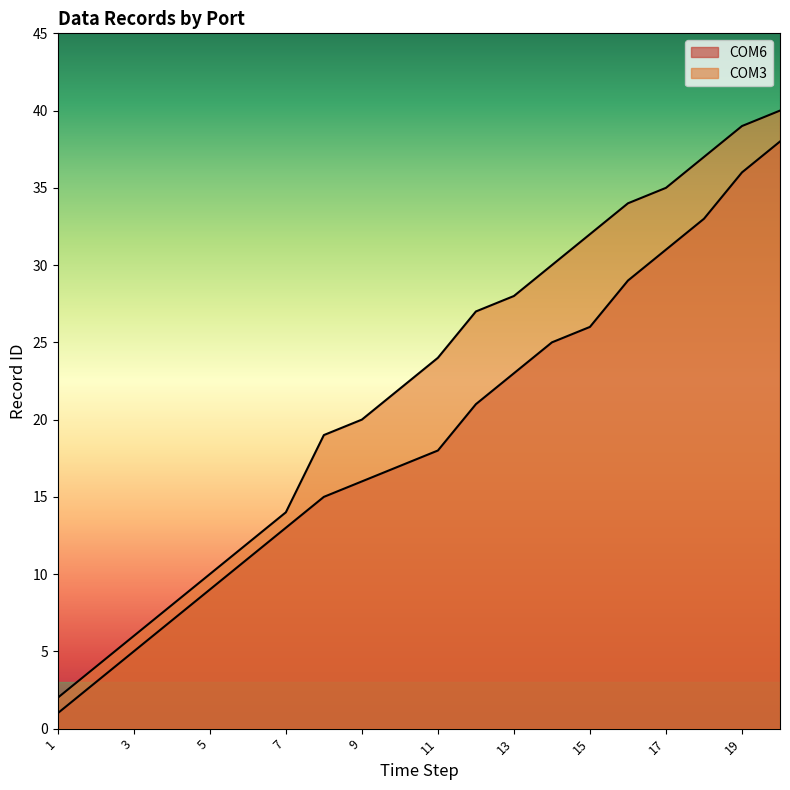

Read the value at 5.

9